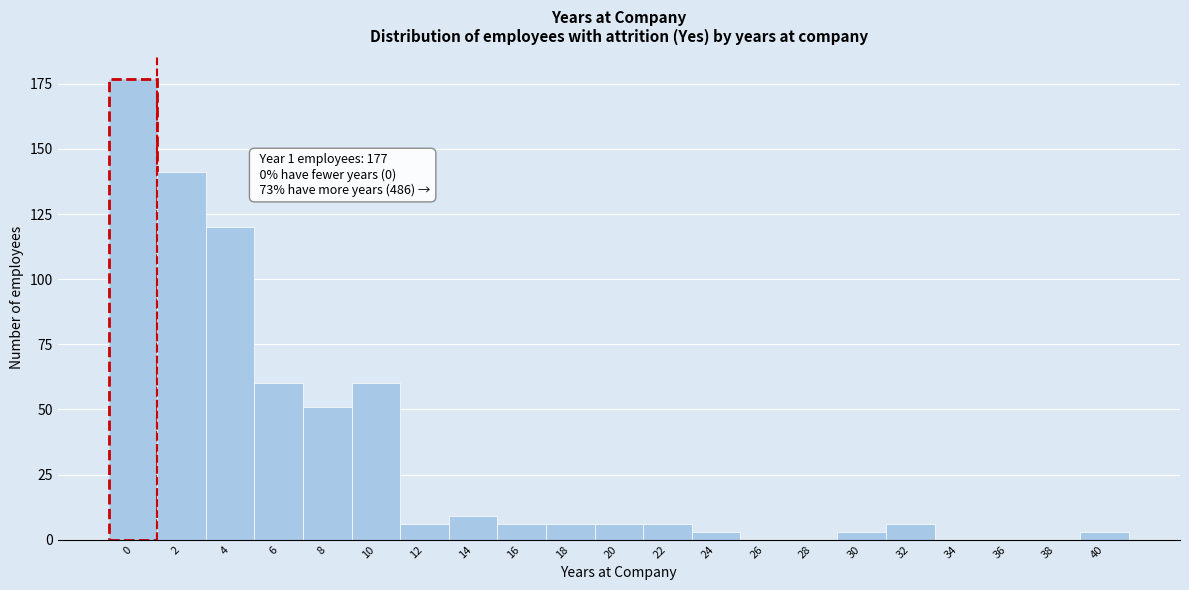

Reading left to right, extract all data points from this chart.

0=177	2=141	4=120	6=60	8=51	10=60	12=6	14=9	16=6	18=6	20=6	22=6	24=3	26=0	28=0	30=3	32=6	34=0	36=0	38=0	40=3